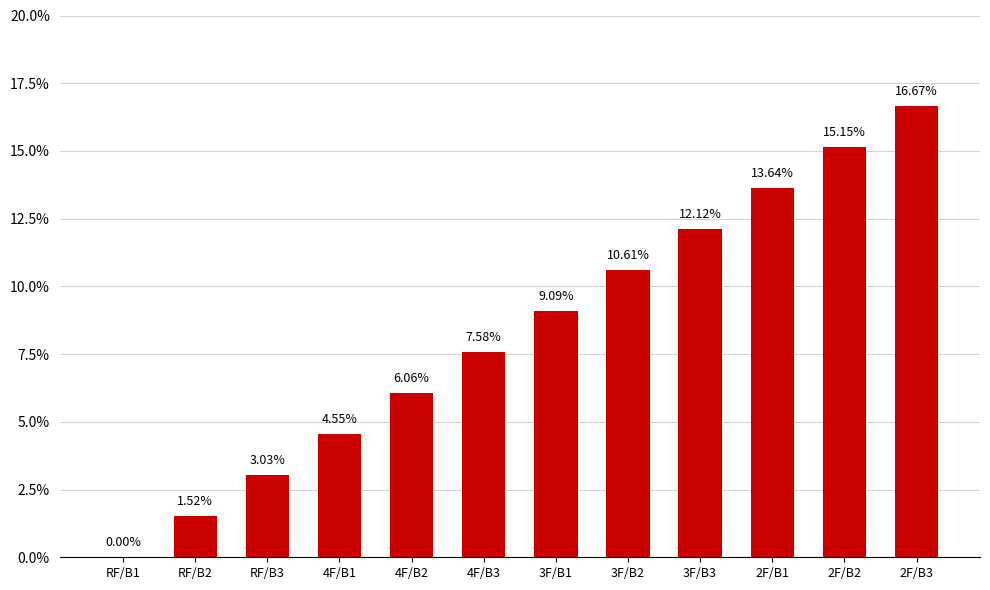

Between 2F/B3 and 3F/B1, which is larger?

2F/B3